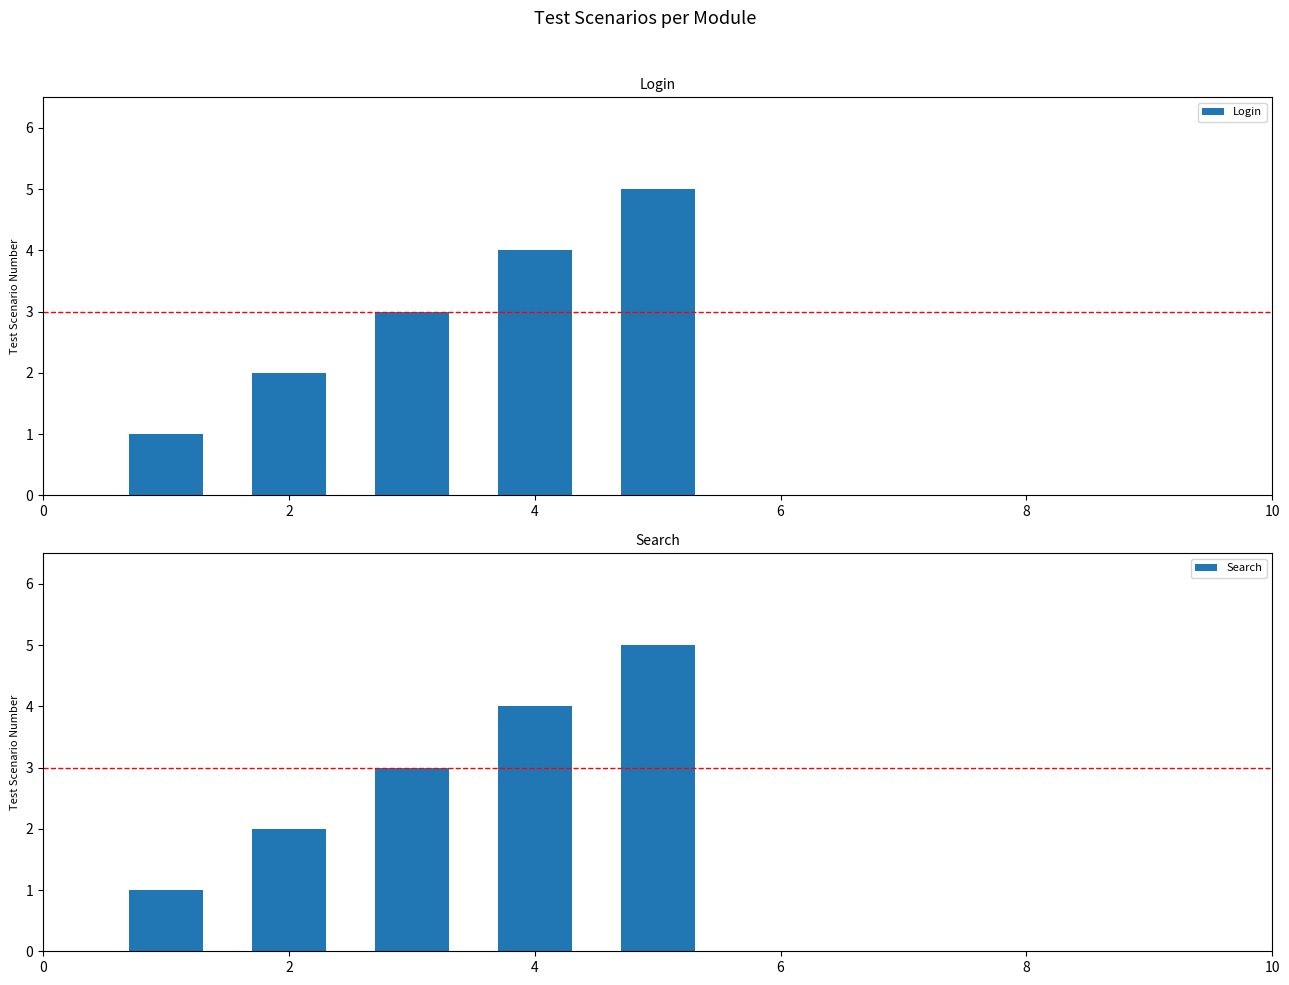

Reading left to right, list all the values displayed in this chart.

Login: 1	2	3	4	5
Search: 1	2	3	4	5